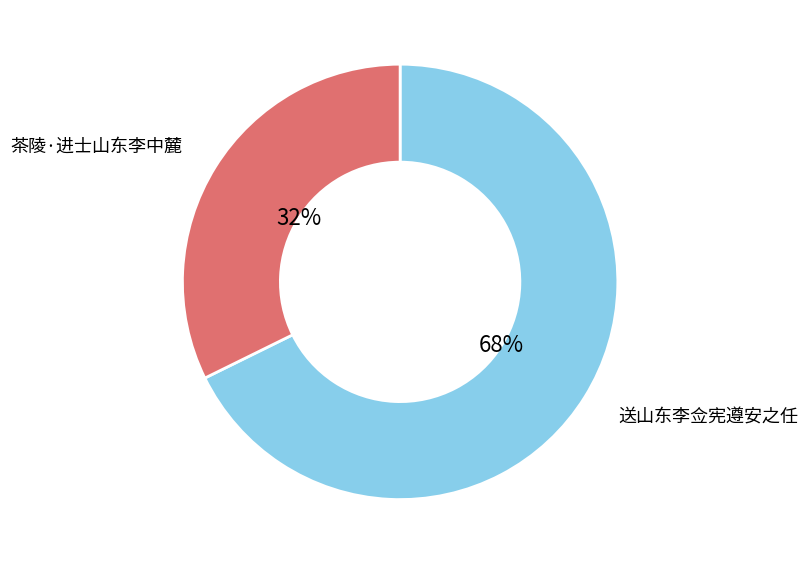

Do 茶陵·进士山东李中麓 and 送山东李佥宪遵安之任 together represent more than half of the pie?

Yes